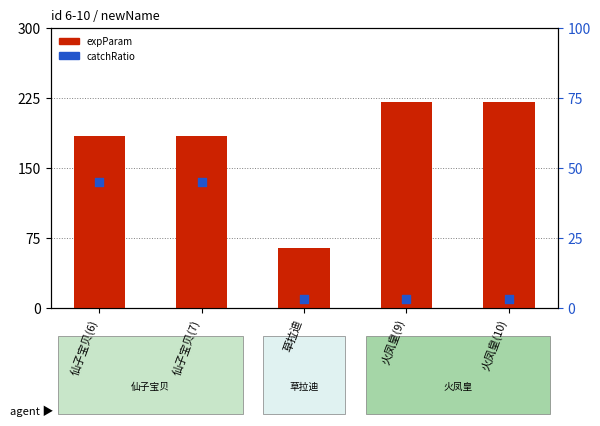

Which series has the largest total across all categories?

expParam